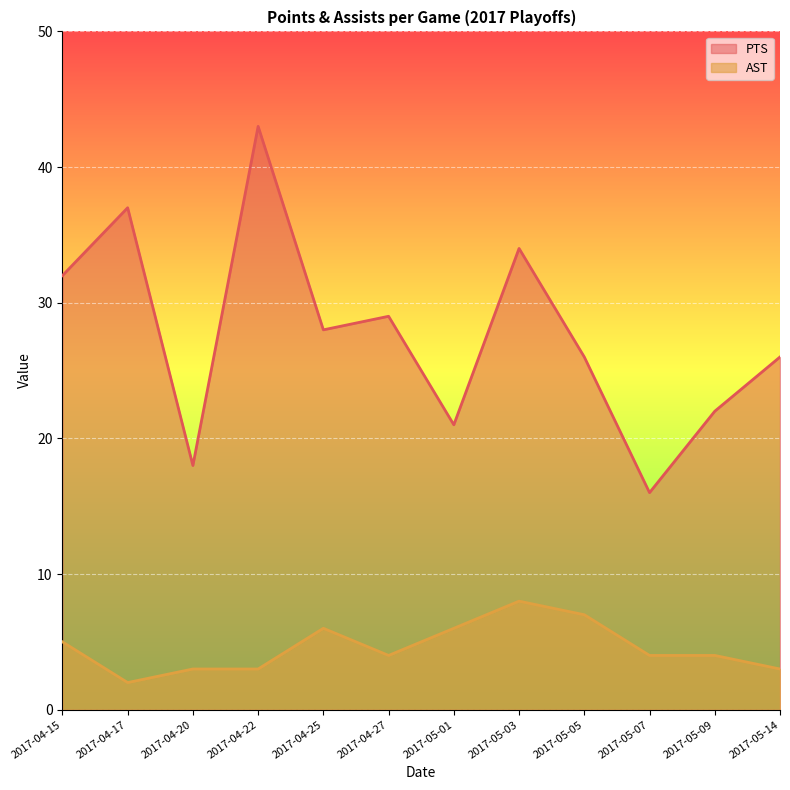

How many interior local valleys does the PTS series have?

4